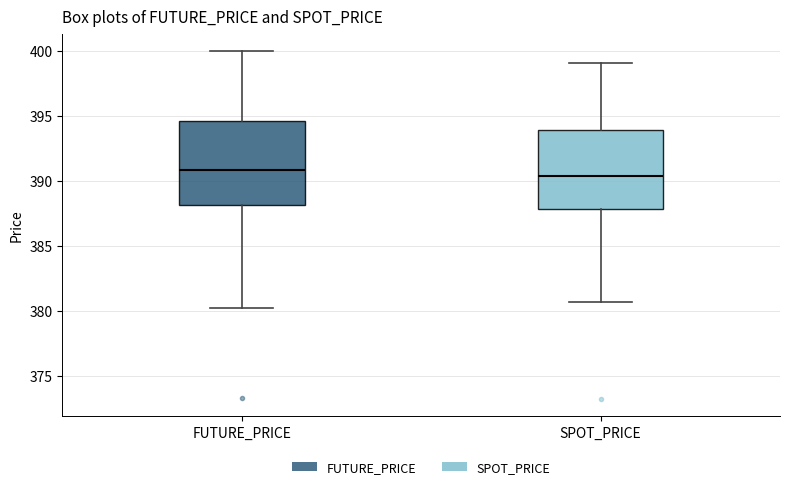

Reading left to right, read every box against the y-axis: the position of its median line, the range the box covers, and the ends of its whiskers. The values are not printed on the chart, so give them approximately, as read against the axis.

FUTURE_PRICE: median 391.0, box 388.0 to 394.5, whiskers 380.5 to 400.0
SPOT_PRICE: median 390.5, box 388.0 to 394.0, whiskers 380.5 to 399.0